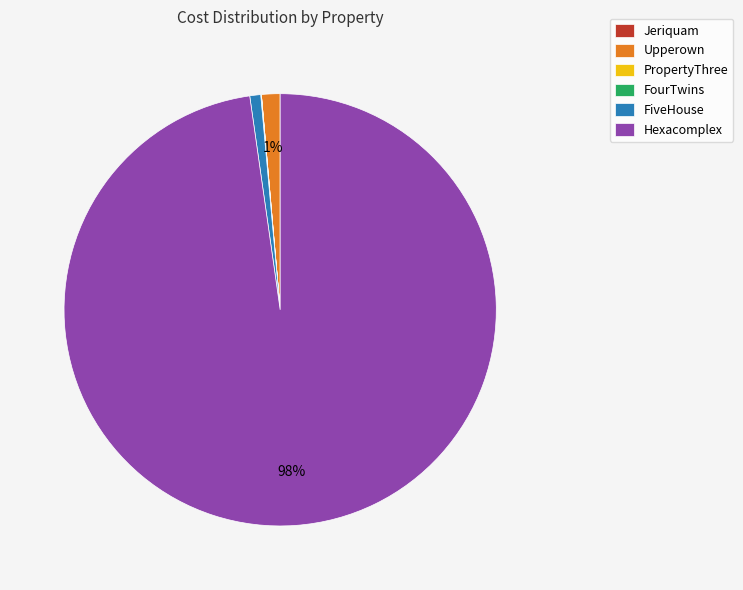

To the nearest percent, what percentage of the pie is Upperown?

1%